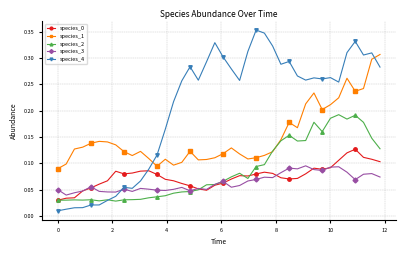

Which series has the largest total across all categories?

species_4